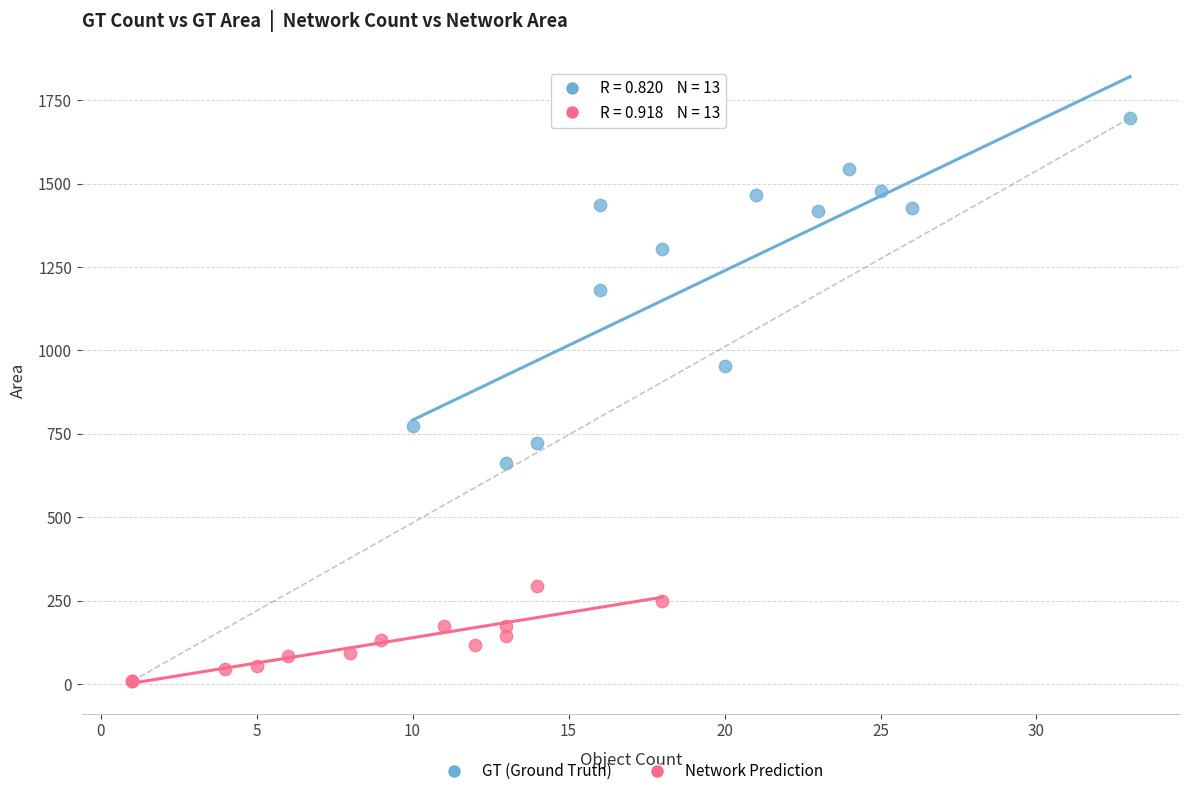

Which series reaches the maximum Y coordinate?

GT (Ground Truth)